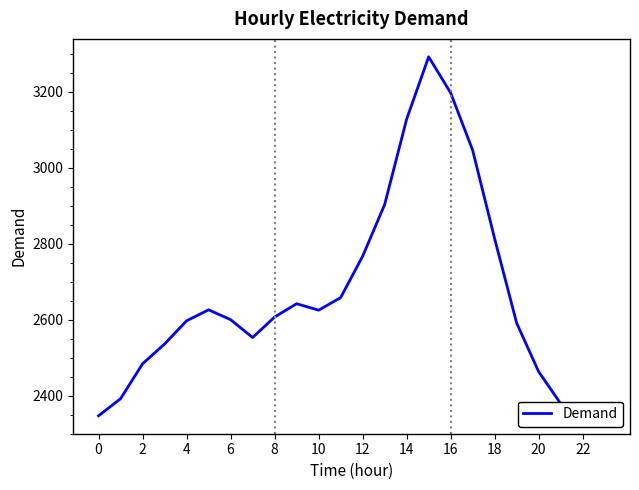

What is the minimum value shown in the chart?

2347